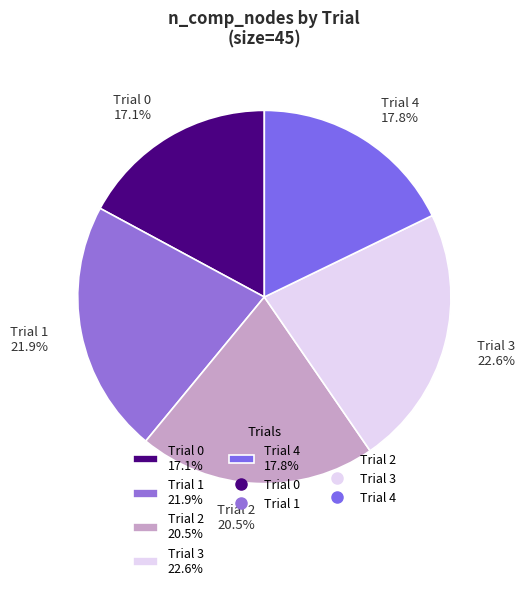

Count the number of slices in the pie.

5